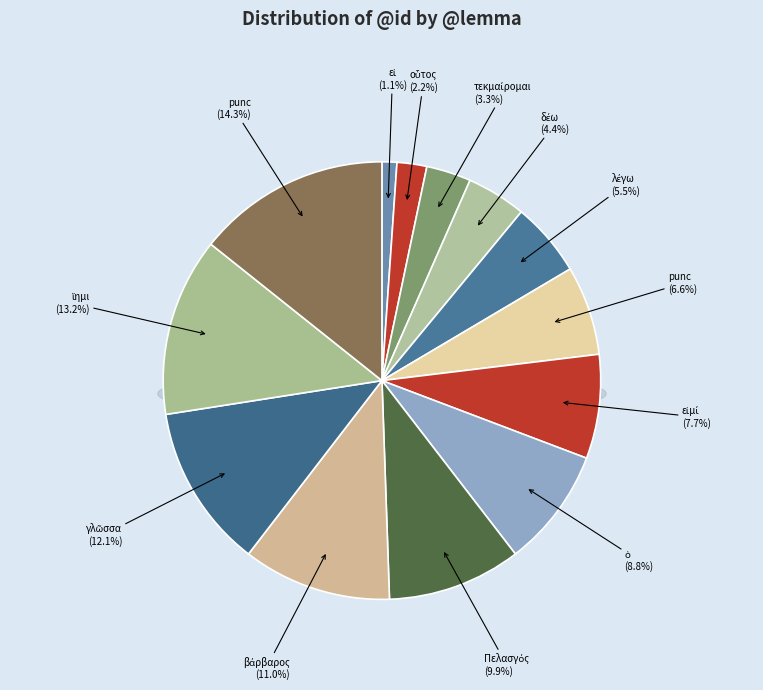

Is there any slice that represents more than half of the pie?

No